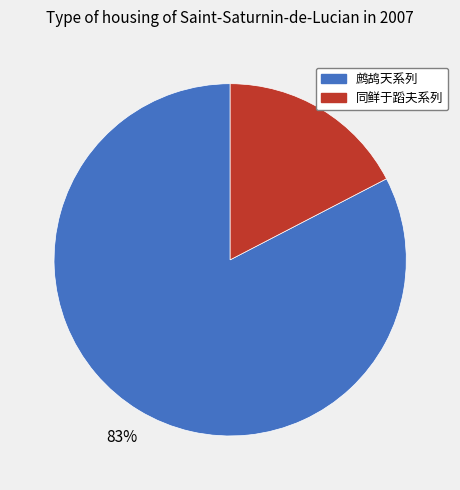

To the nearest percent, what is the average slice percentage?

50%